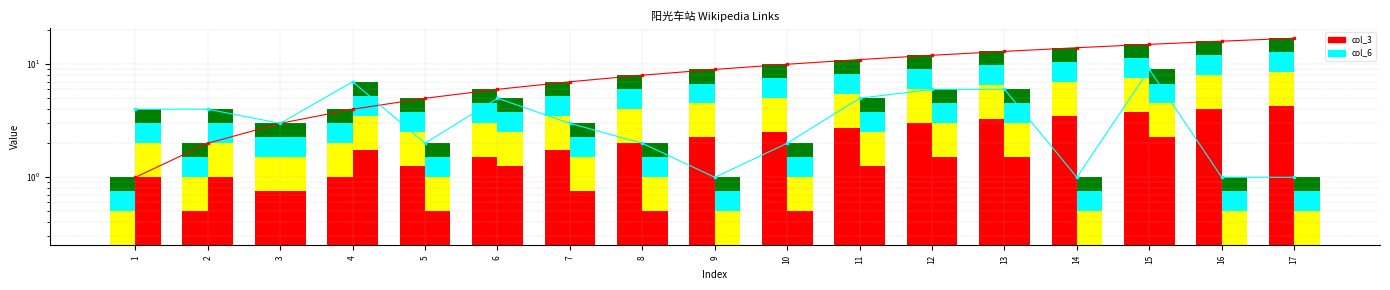

What is the spread (max minus min) of values at 12?

6